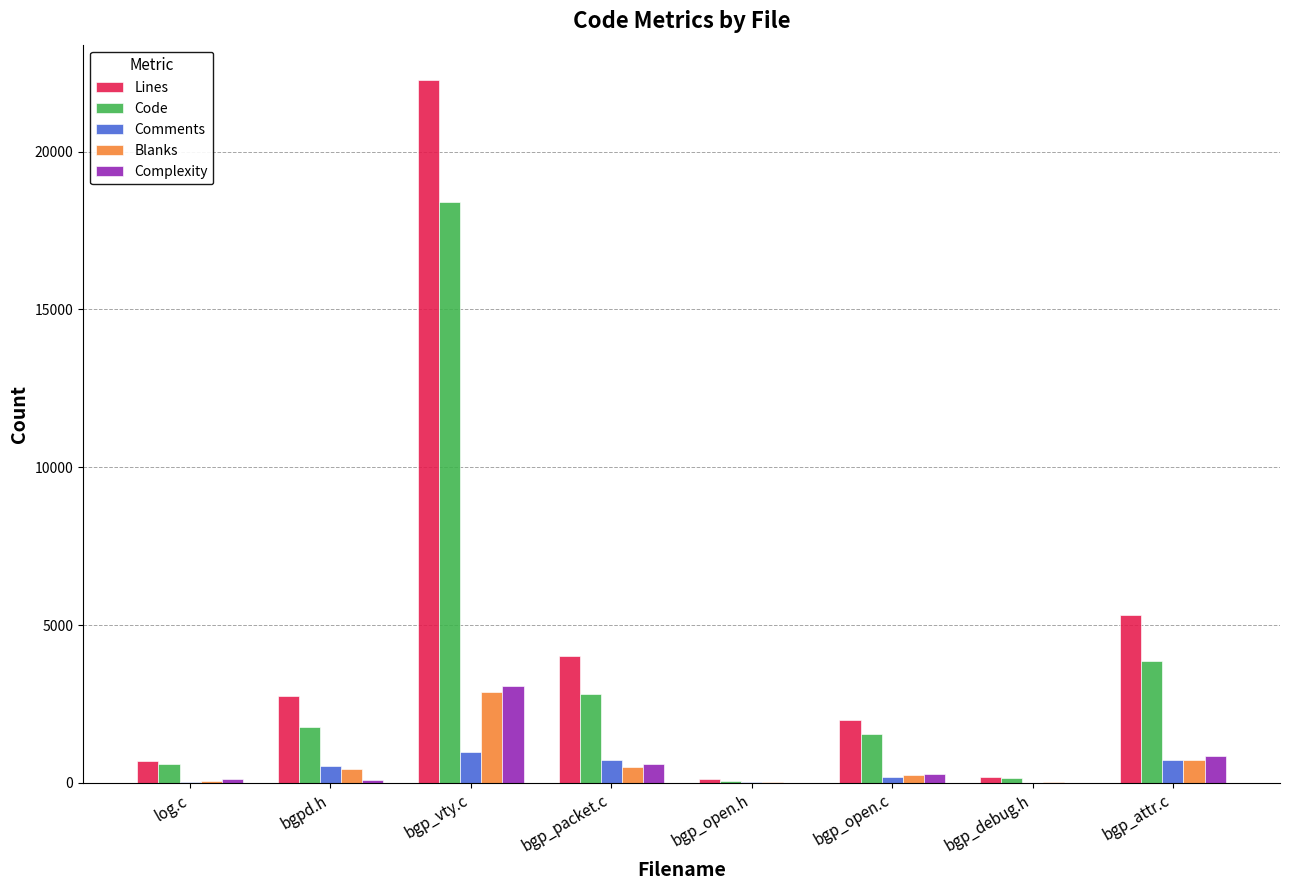

What is the difference between the Lines values at bgp_attr.c and bgp_open.c?

3330